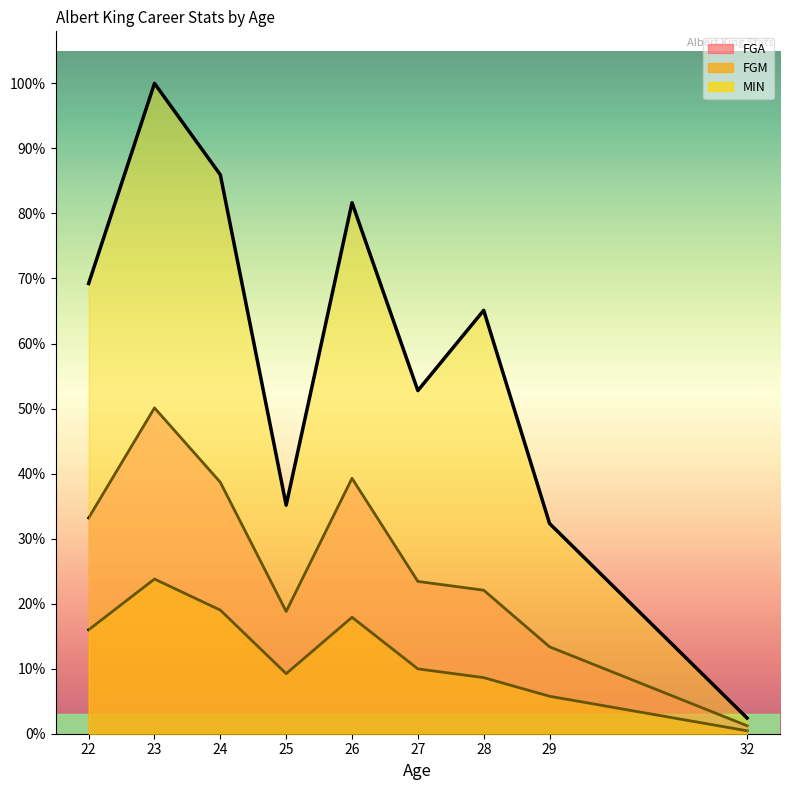

Reading left to right, what are all the values shown in this chart?

MIN: 1694	2447	2103	860	1998	1291	1593	791	59
FGM: 391	582	465	226	438	244	211	141	11
FGA: 812	1226	946	460	961	573	540	327	30